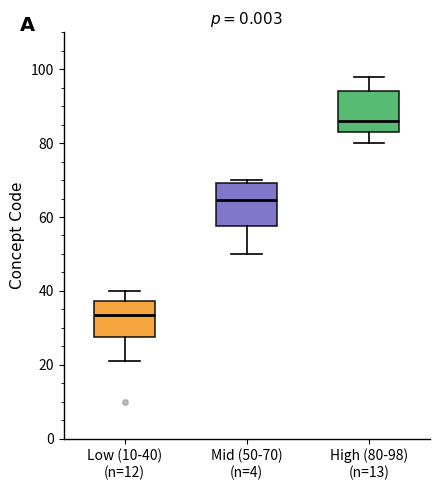

Reading left to right, read every box against the y-axis: the position of its median line, the range the box covers, and the ends of its whiskers. The values are not printed on the chart, so give them approximately, as read against the axis.

Low (10-40) (n=12): median 34, box 28 to 38, whiskers 22 to 40
Mid (50-70) (n=4): median 64, box 58 to 70, whiskers 50 to 70 (just above the box's upper edge)
High (80-98) (n=13): median 86, box 84 to 94, whiskers 80 to 98